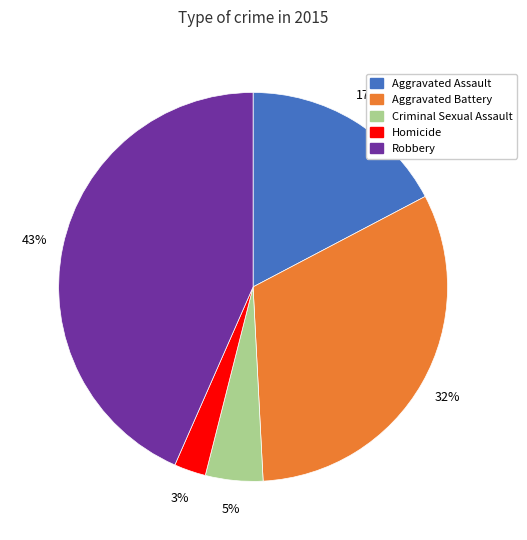

How many slices are in this pie chart?

5